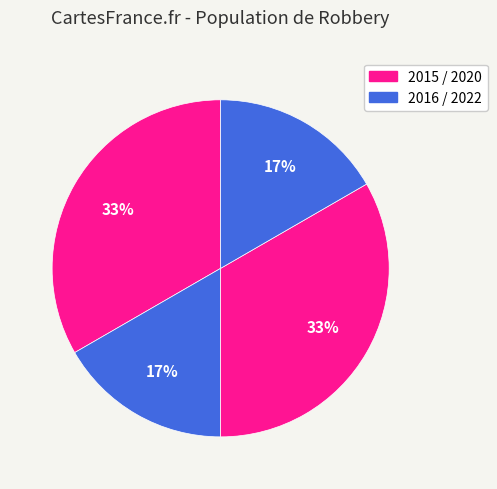

How many segments does this pie chart have?

4